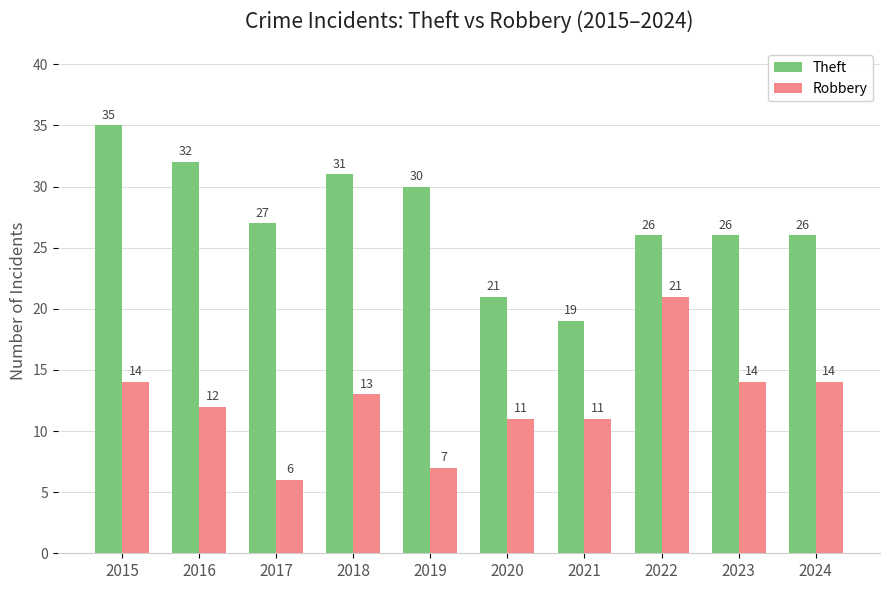

Reading left to right, transcribe all the data shown in this chart.

Theft: 2015=35	2016=32	2017=27	2018=31	2019=30	2020=21	2021=19	2022=26	2023=26	2024=26
Robbery: 2015=14	2016=12	2017=6	2018=13	2019=7	2020=11	2021=11	2022=21	2023=14	2024=14